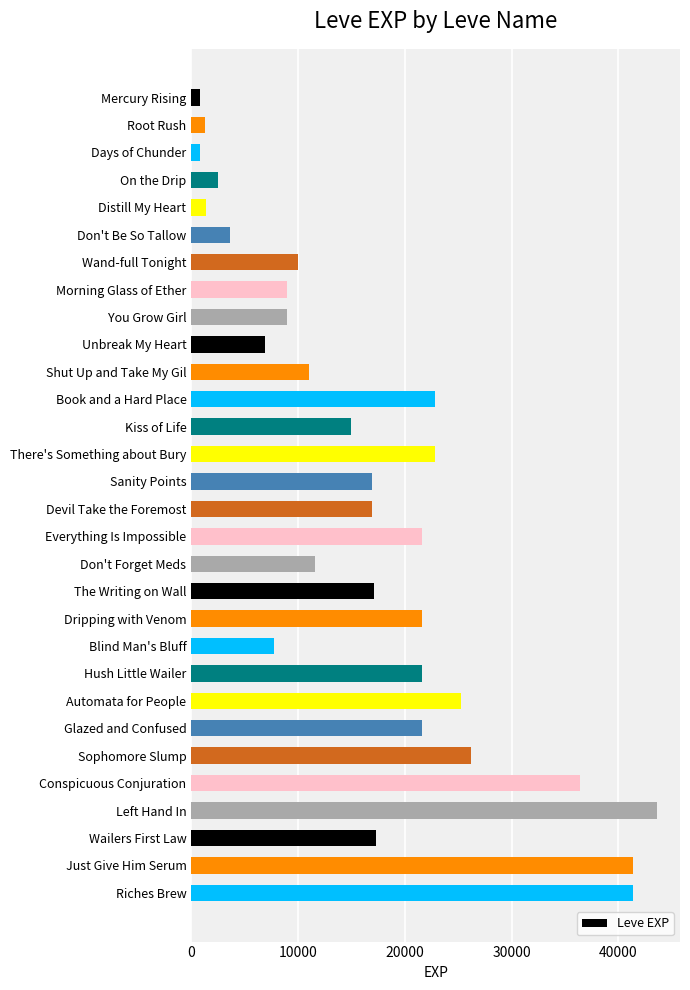

Does the chart contain stacked bars?

No